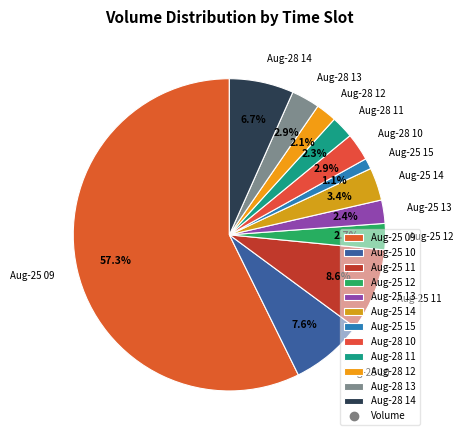

Which category accounts for the majority?

Aug-25 09